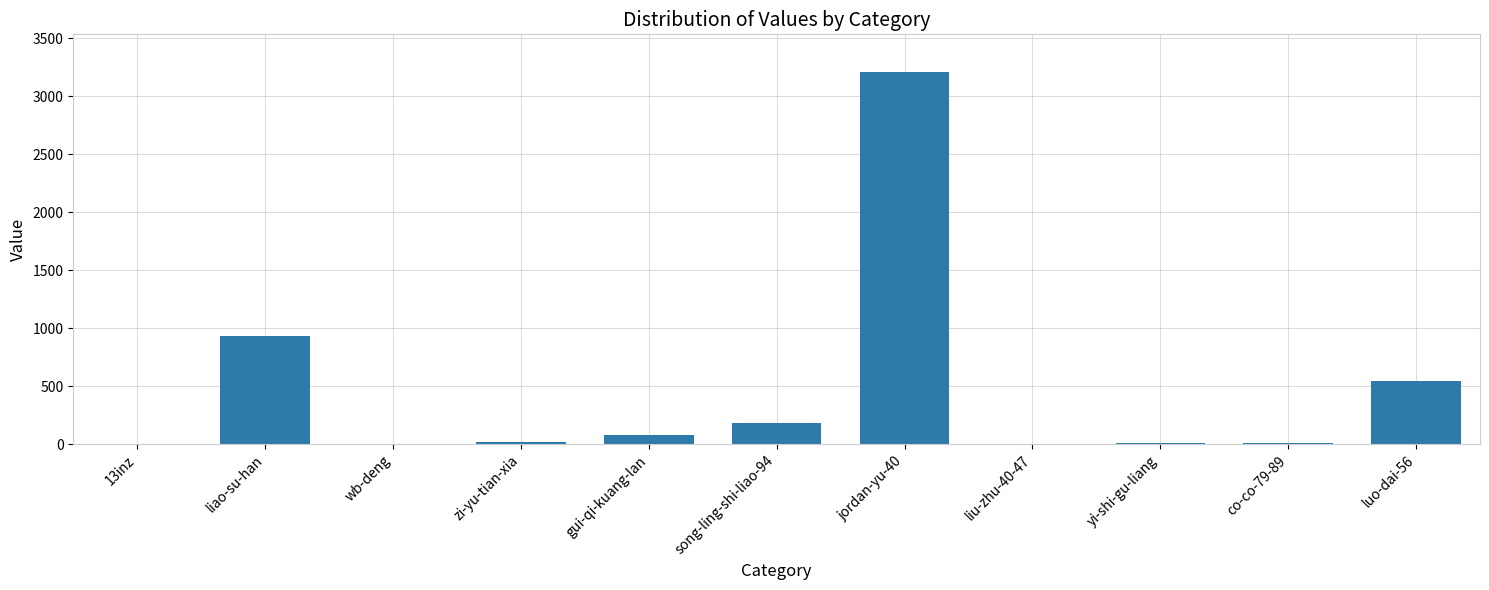

Approximately how many times larger is the value at liao-su-han compared to co-co-79-89?

93.0